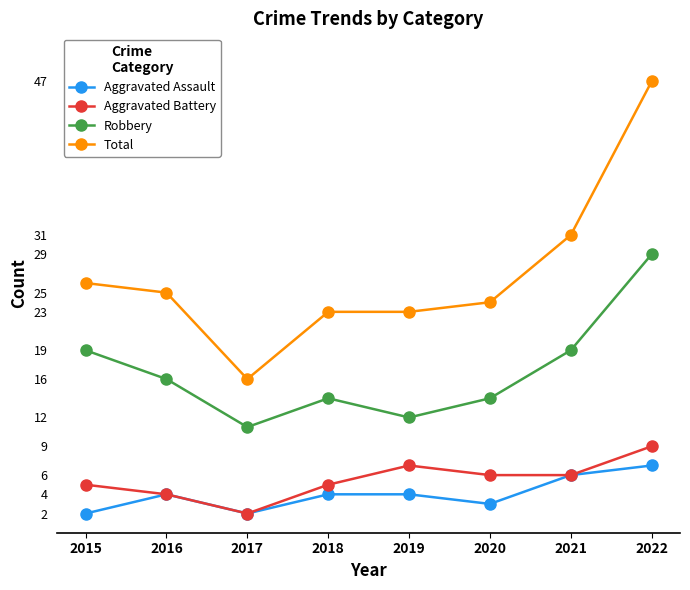

What is the value of the Aggravated Assault point at the 6th from the left?

3